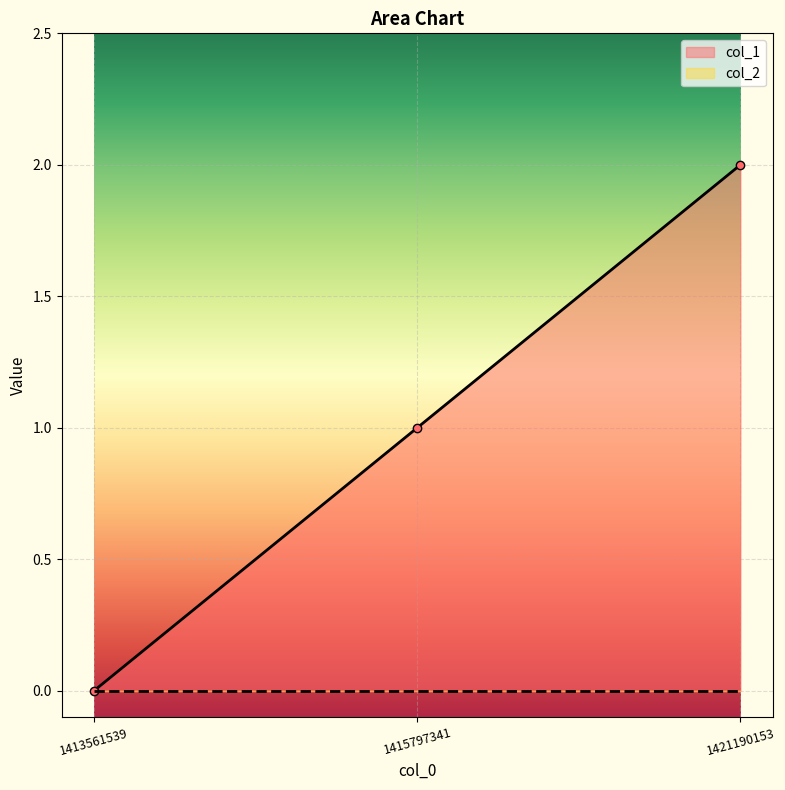

What is the maximum value shown in the chart?

2